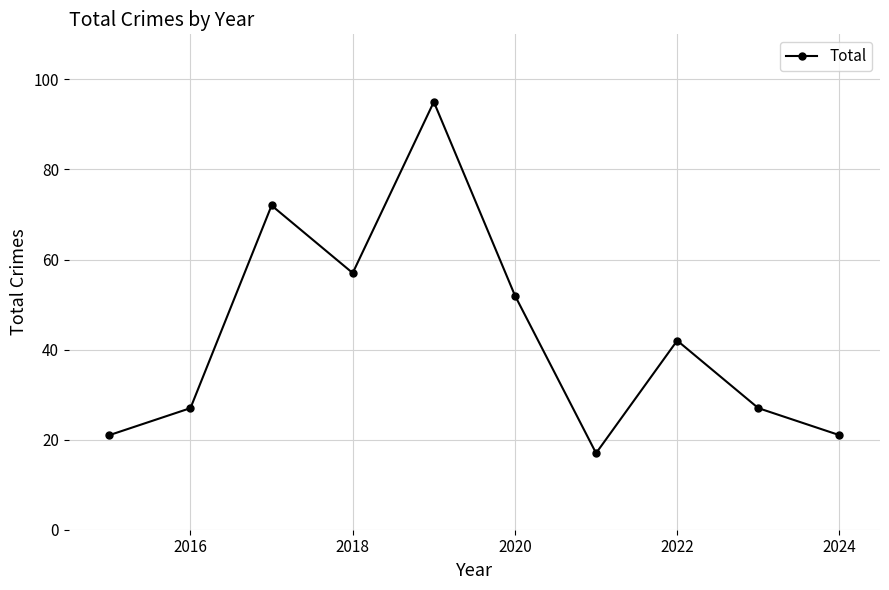

What is the minimum value shown in the chart?

17